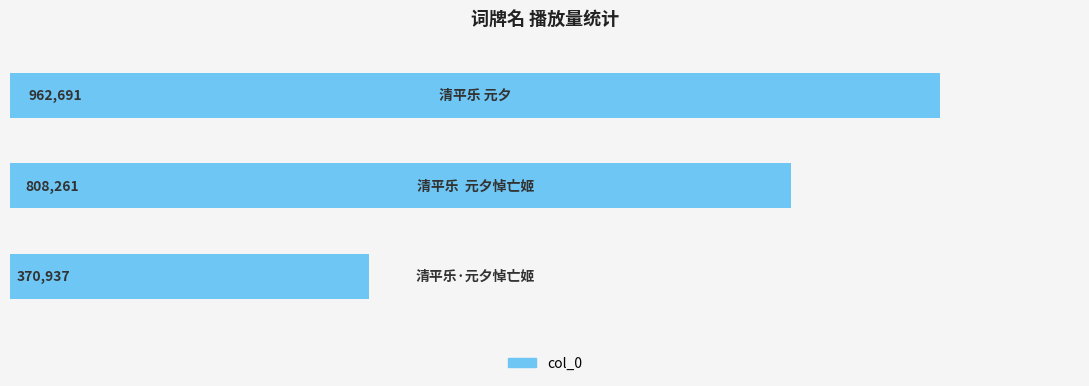

Reading bottom to top, extract all data points from this chart.

370937	808261	962691